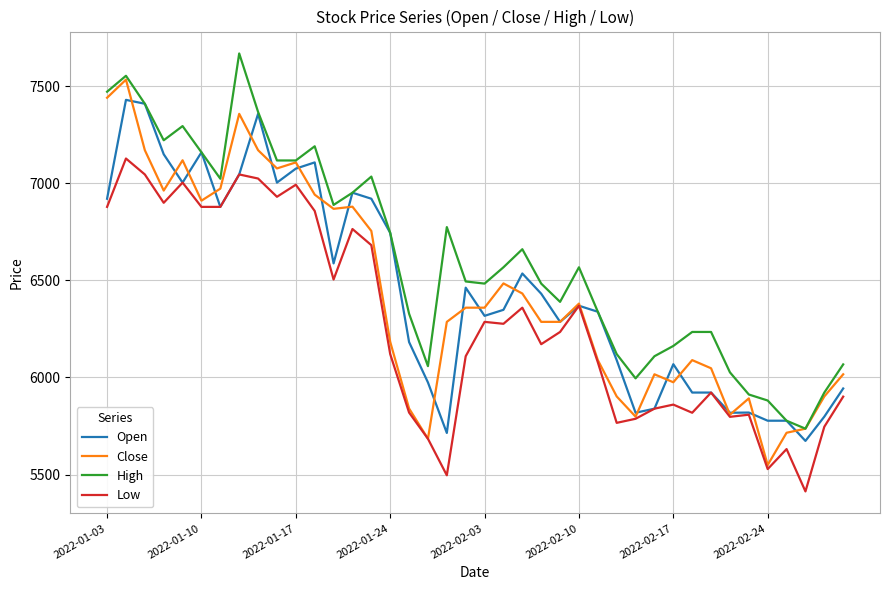

Which series has the largest total across all categories?

High